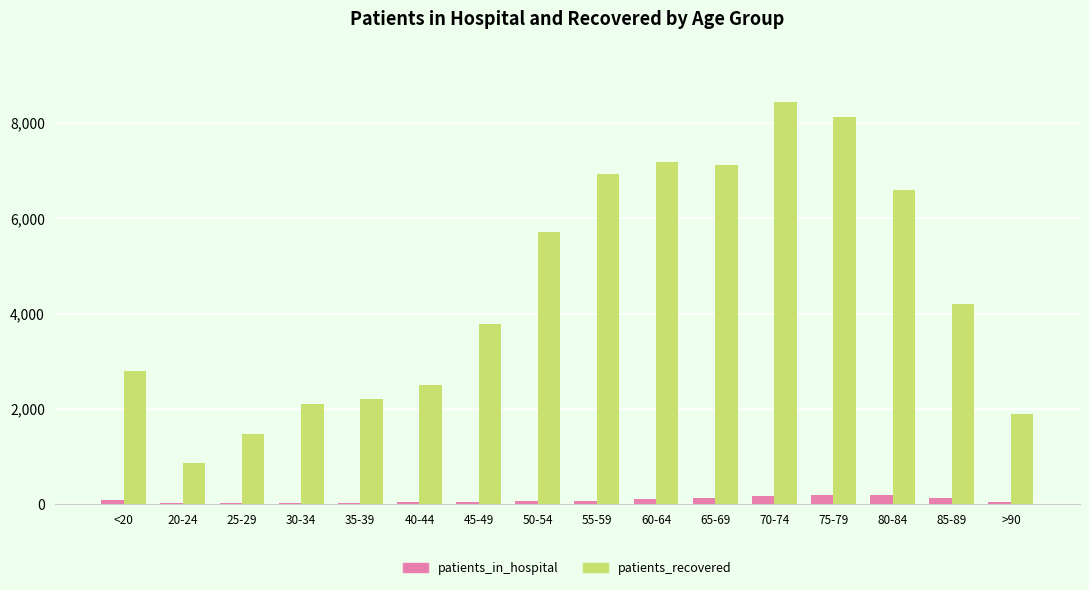

What is the greatest value displayed?

8438